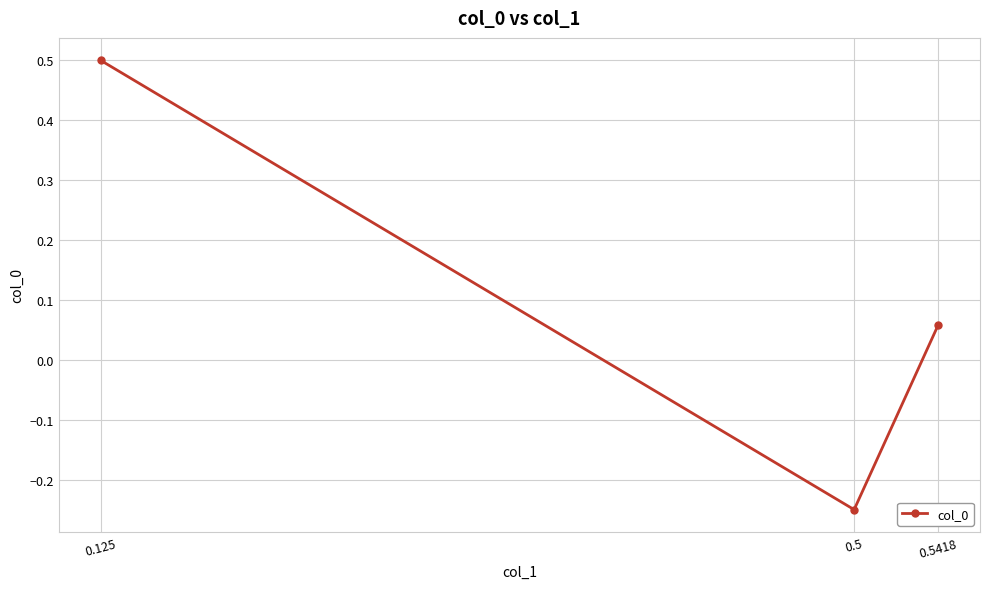

Where does the data first go above 0?

0.125